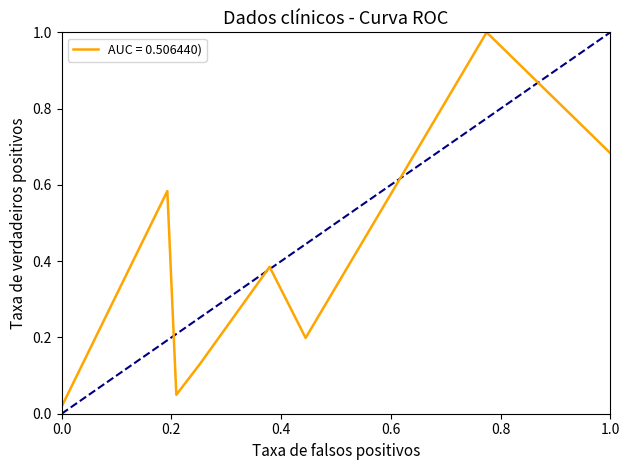

What is the maximum value shown in the chart?

1.0